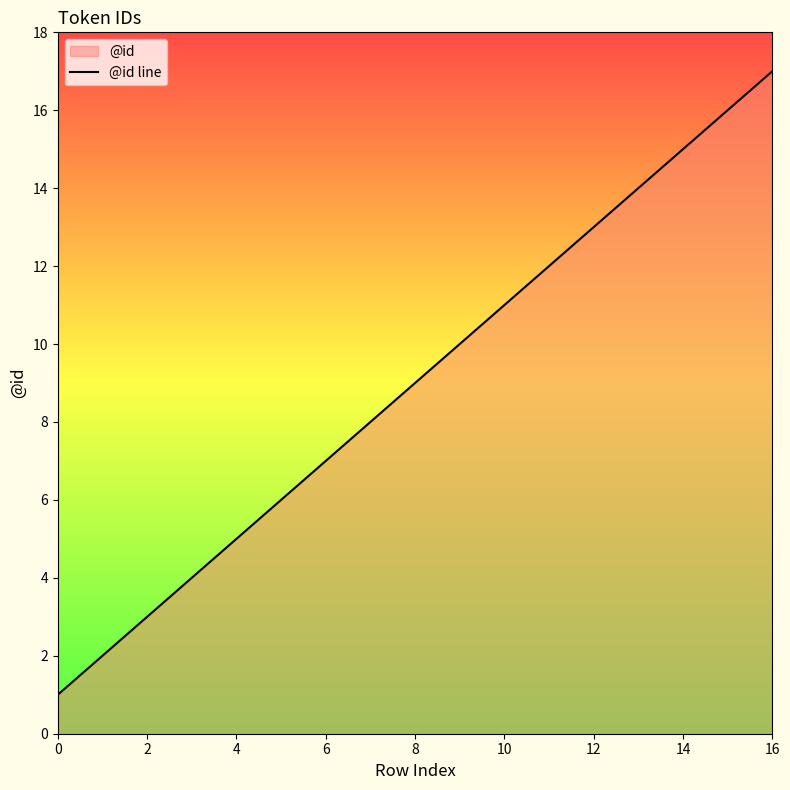

Approximately how many times larger is the value at 12 compared to 16?

0.8